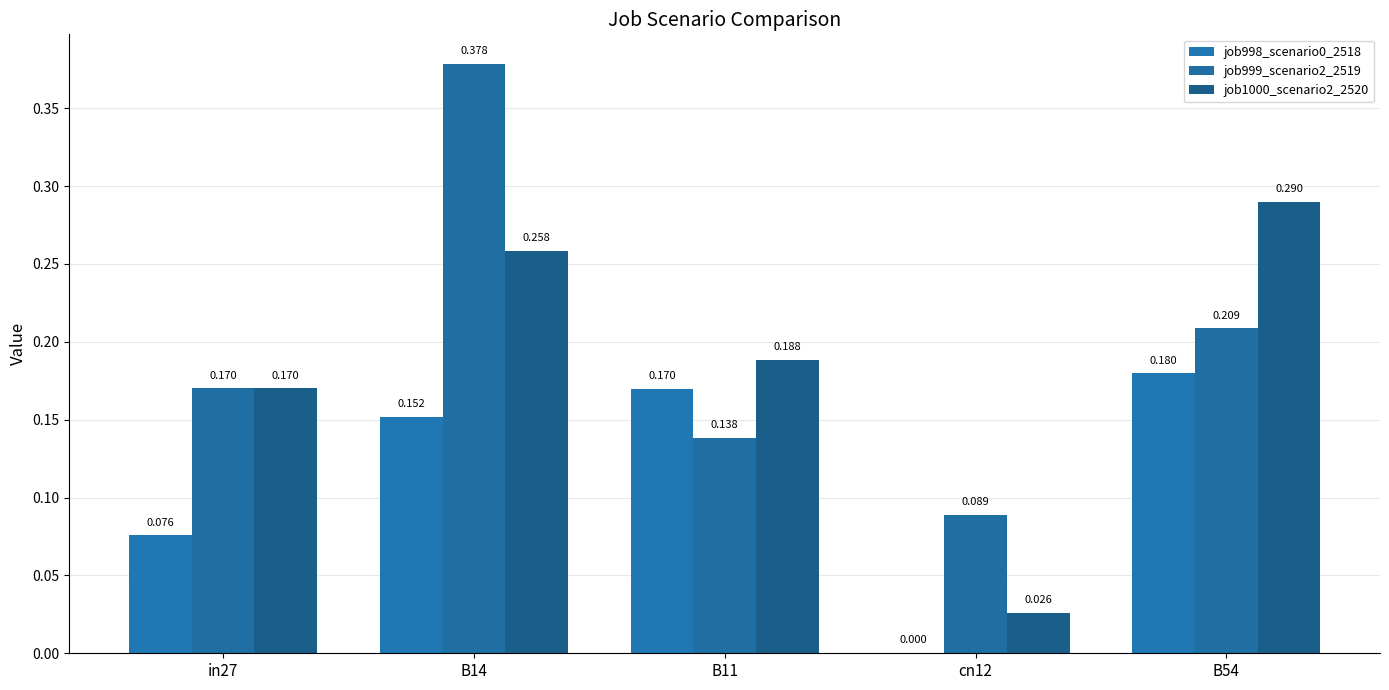

What is the sum of the job998_scenario0_2518 values at B54 and B14?

0.3